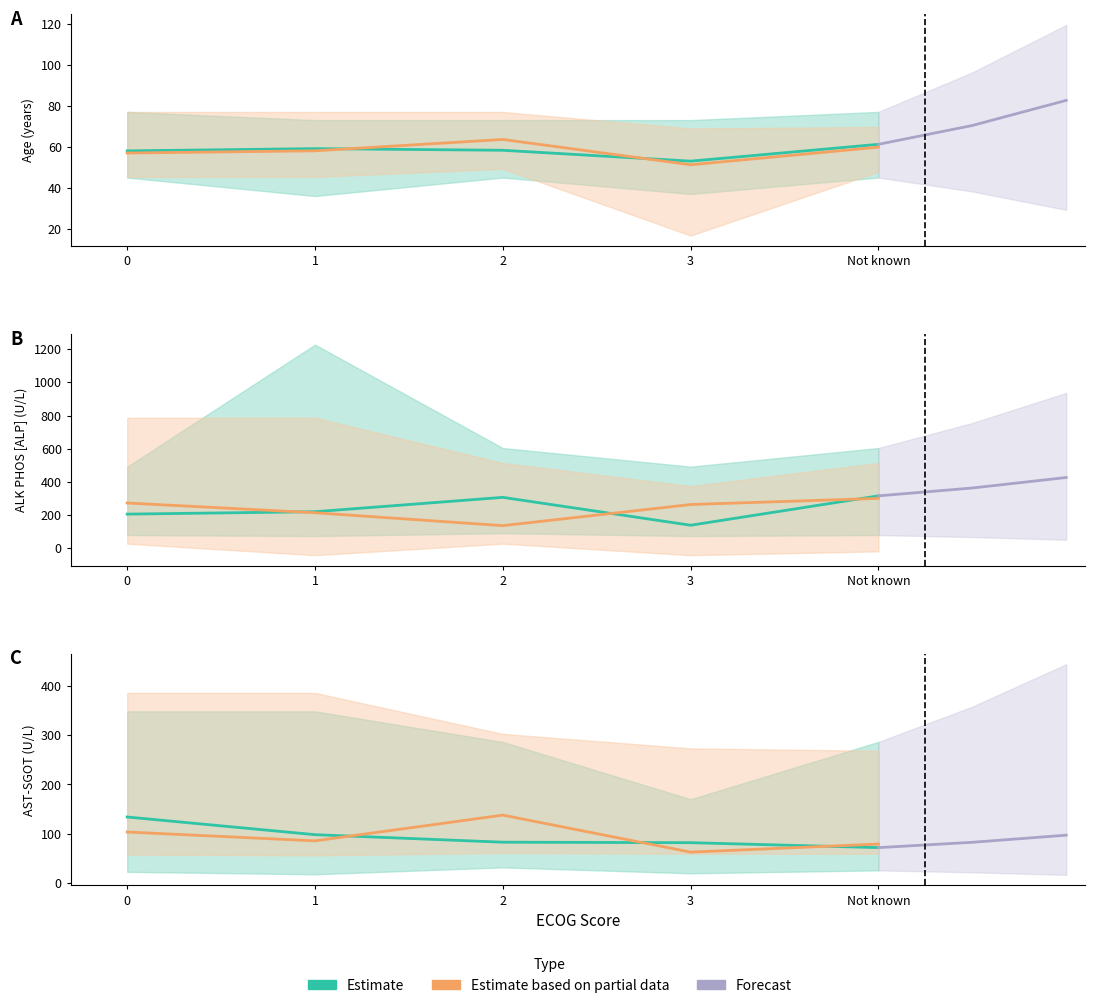

What is the difference between the ALK PHOS [ALP] values at 1 and 3?

81.5